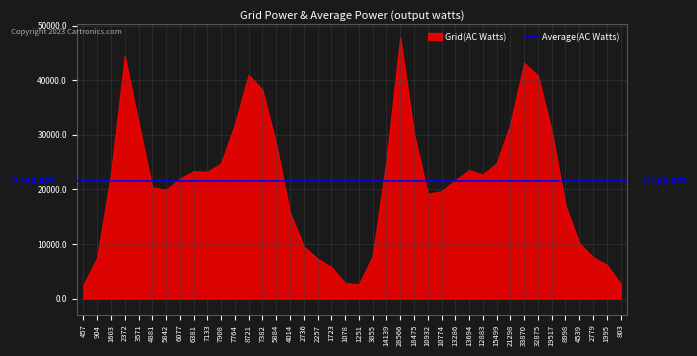

Approximately how many times larger is the value at 2779 compared to 4014?

0.5